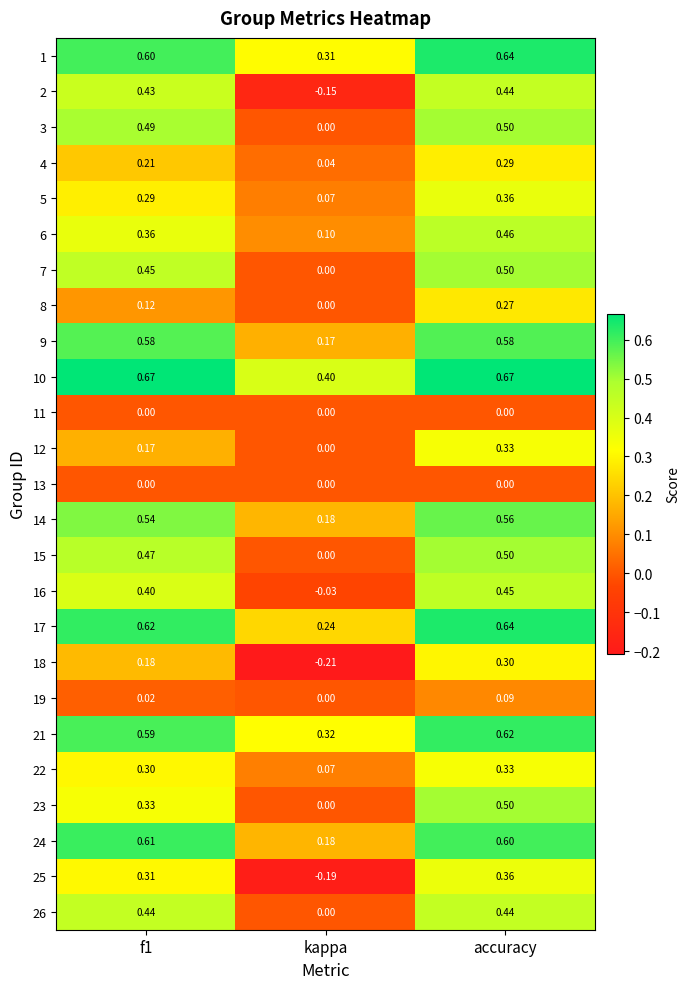

Is the value of 23 at kappa greater than the value of 4 at accuracy?

No